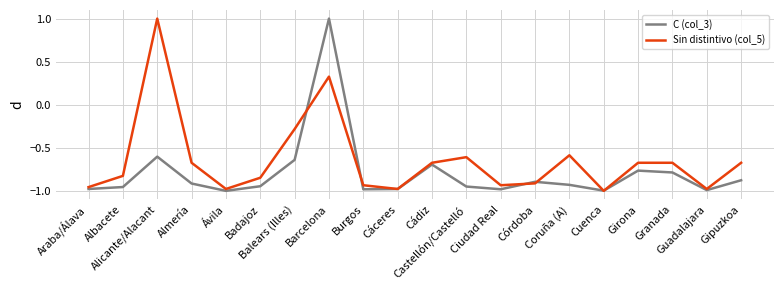

The Sin distintivo (col_5) series shows 1.0 at Alicante/Alacant. True or false?

True